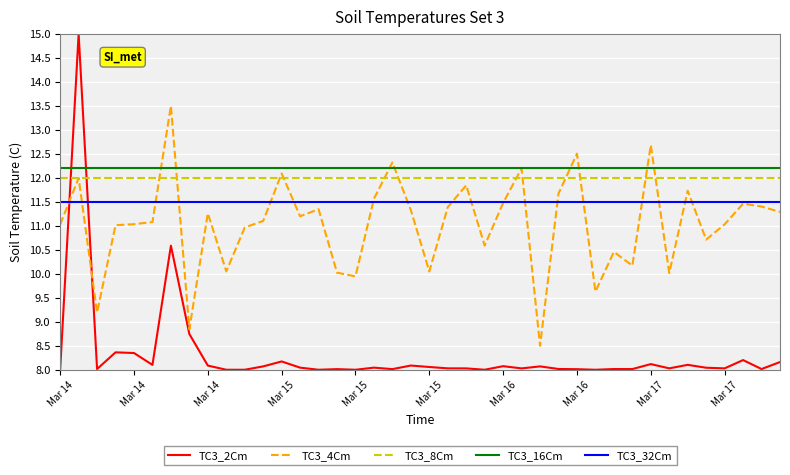

What is the minimum value shown in the chart?

8.0